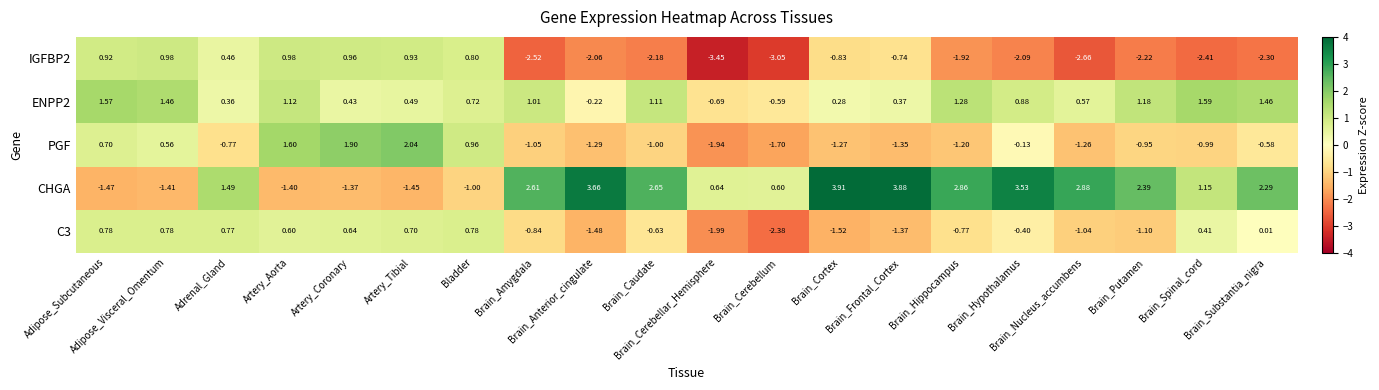

How many negative values does the ENPP2 series have?

3